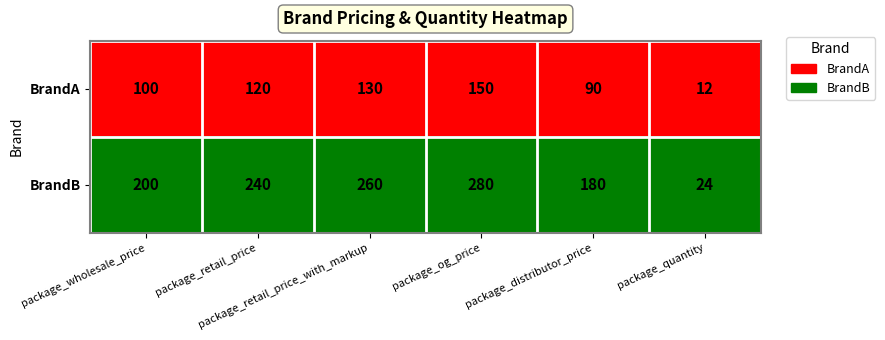

Count the number of categories in the chart.

6